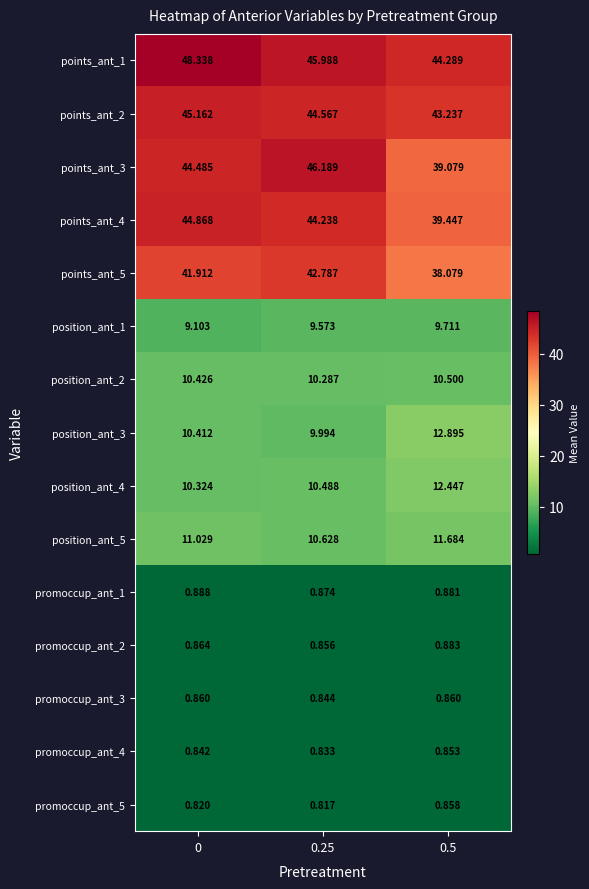

How many values in the points_ant_5 series exceed 41?

2